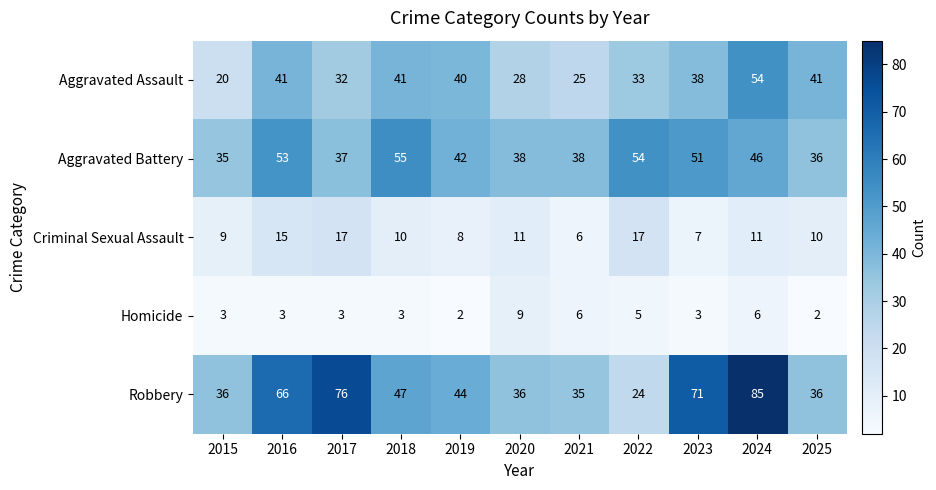

Between 2022 and 2025, which series saw the biggest shift?

Aggravated Battery